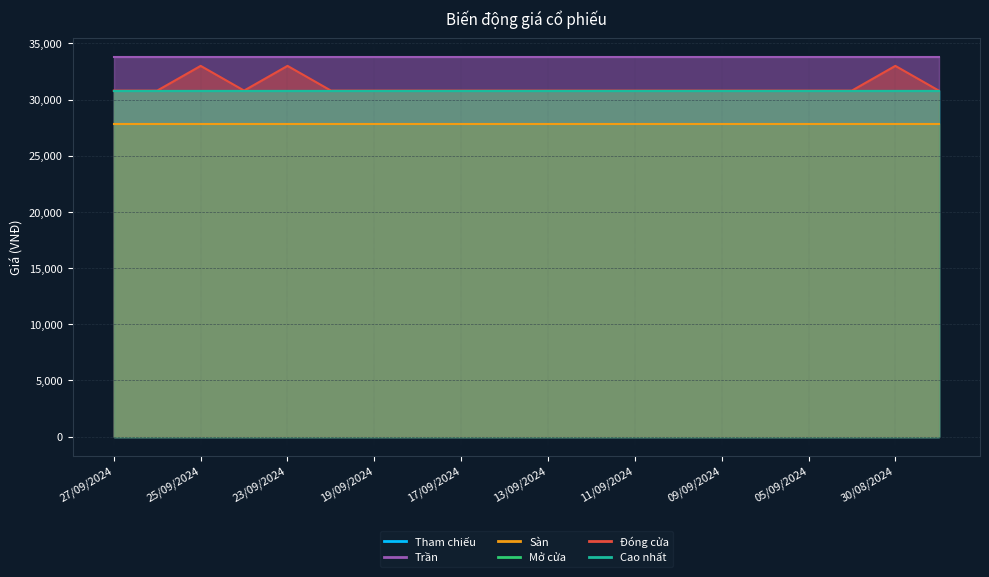

What is the sum of the Mở cửa values at 25/09/2024 and 20/09/2024?

61600